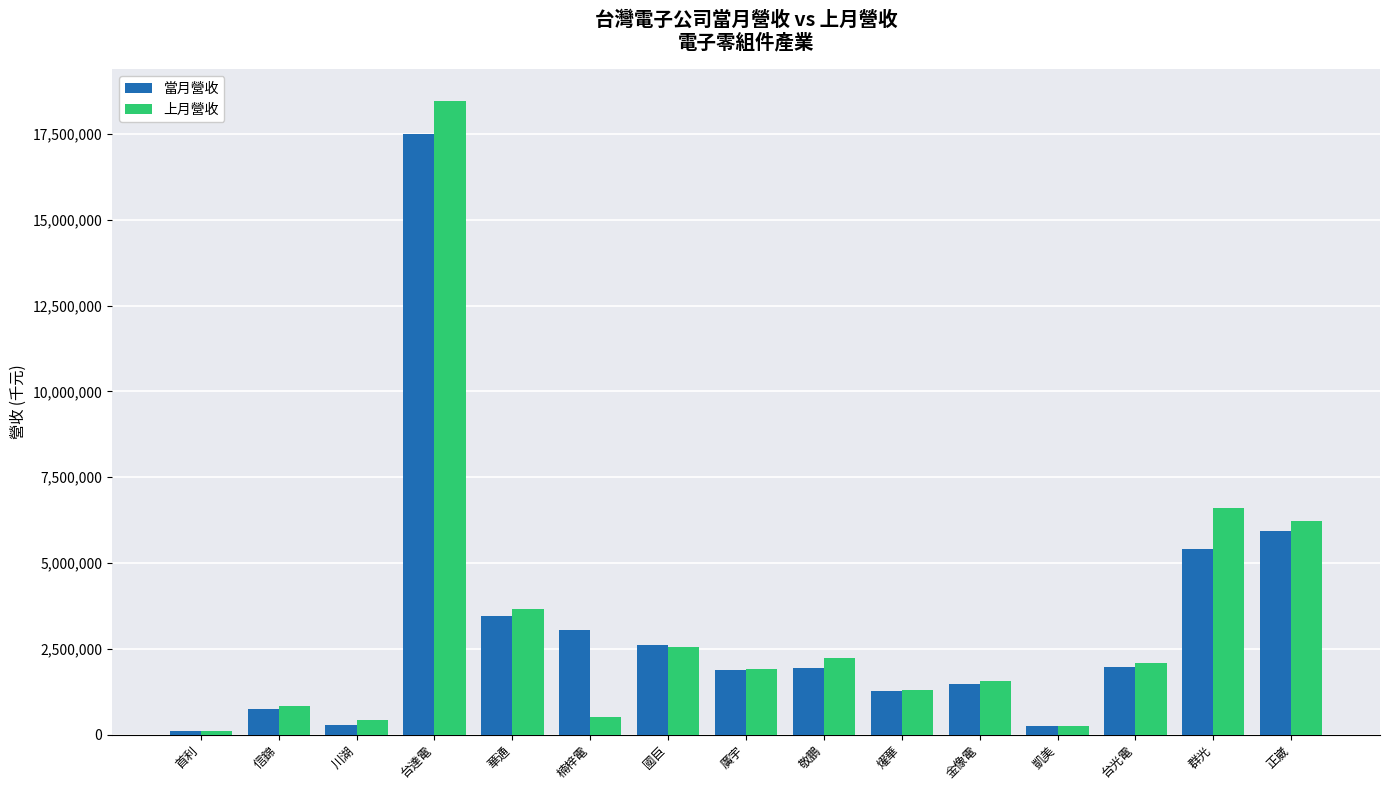

What is the difference between the maximum and minimum values in the 上月營收 series?

18362215